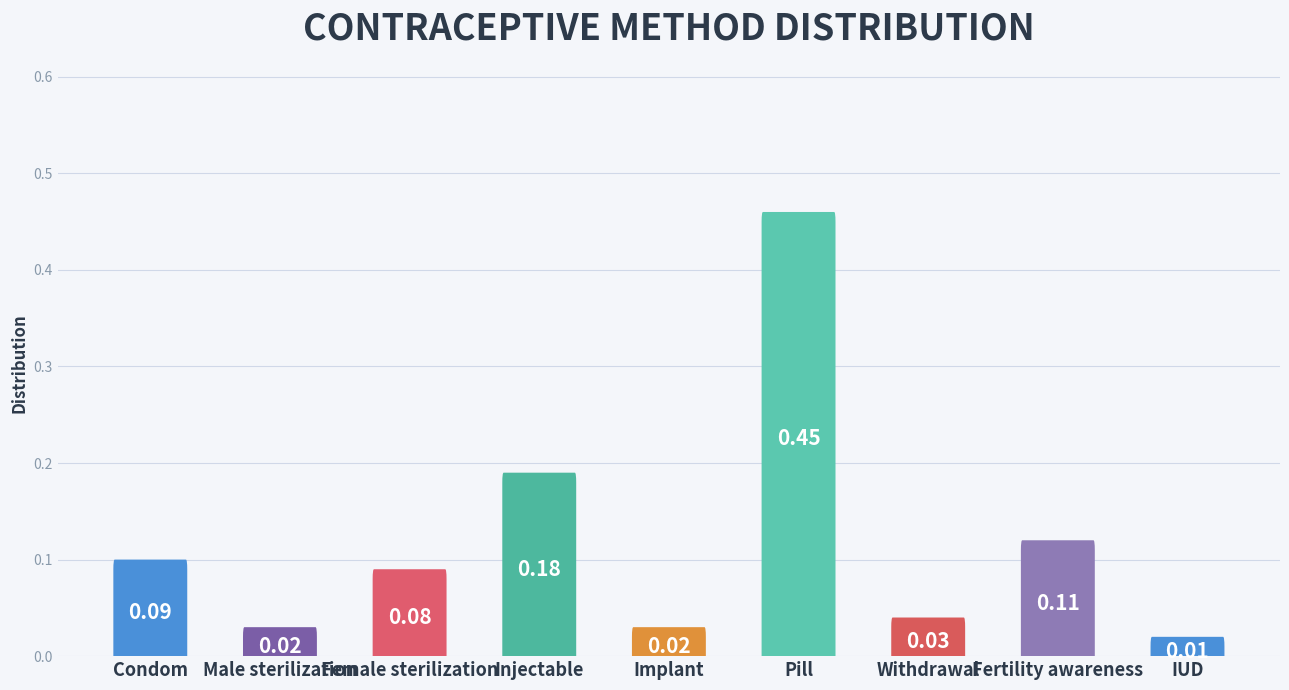

The chart shows a value of 0.2 at Injectable. True or false?

True